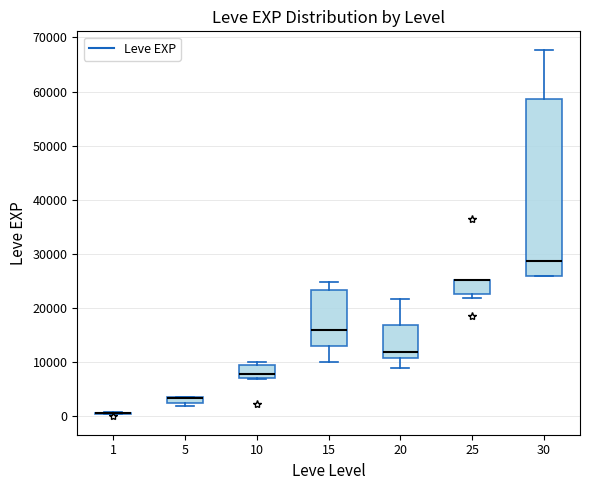

Which box is the tallest, from its lower edge to its upper edge?

30